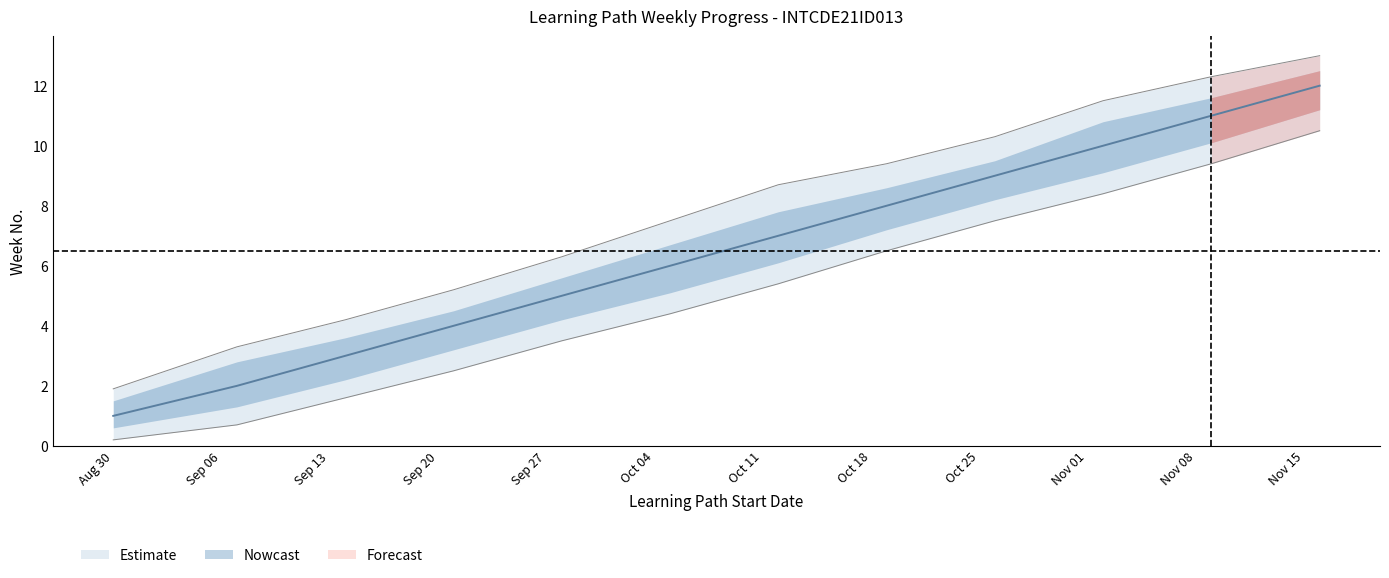

What is the difference between the highest and lowest values at 2021-11-16?

2.5